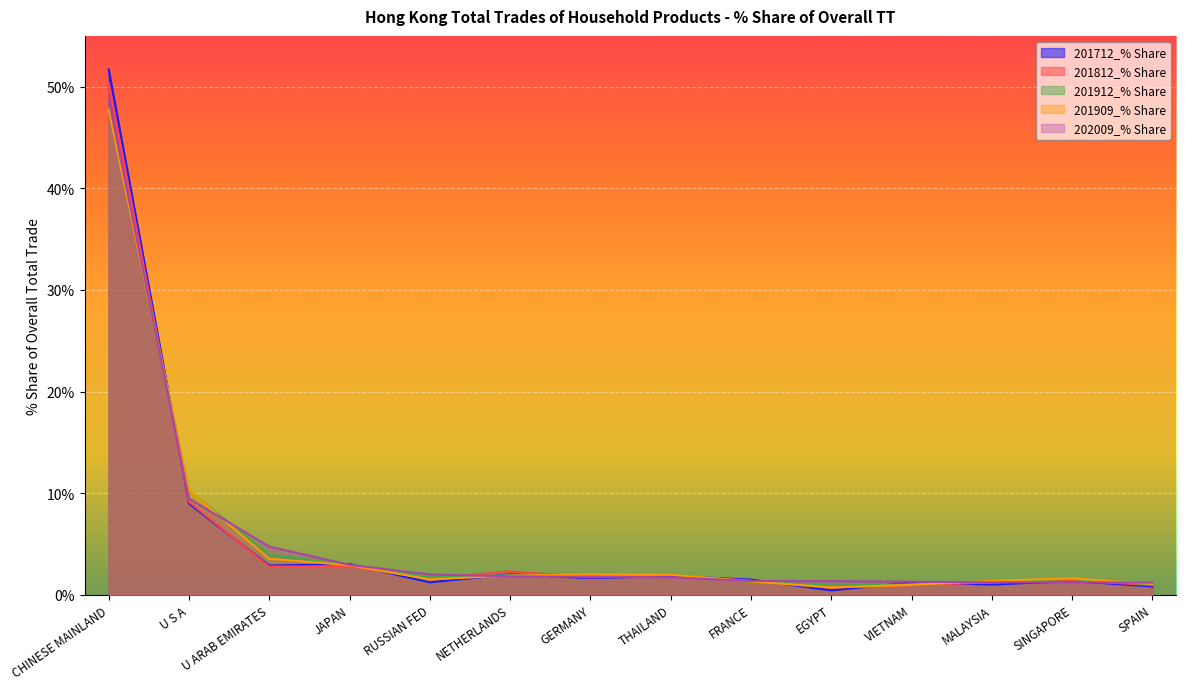

Does the chart display data point markers on the line(s)?

No